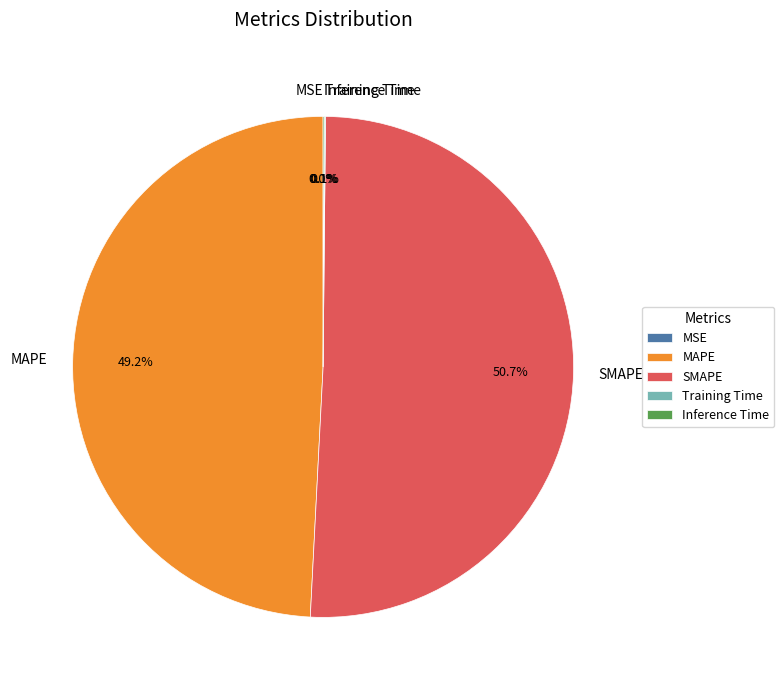

What percentage is NOT represented by MAPE?

50.8%